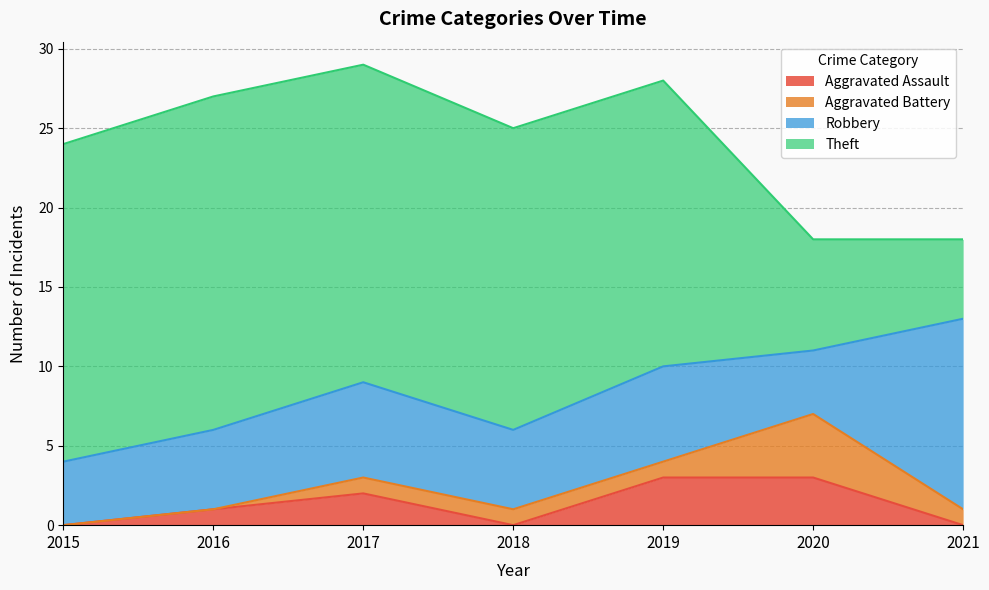

What is the approximate value of Aggravated Assault at 2017?

2